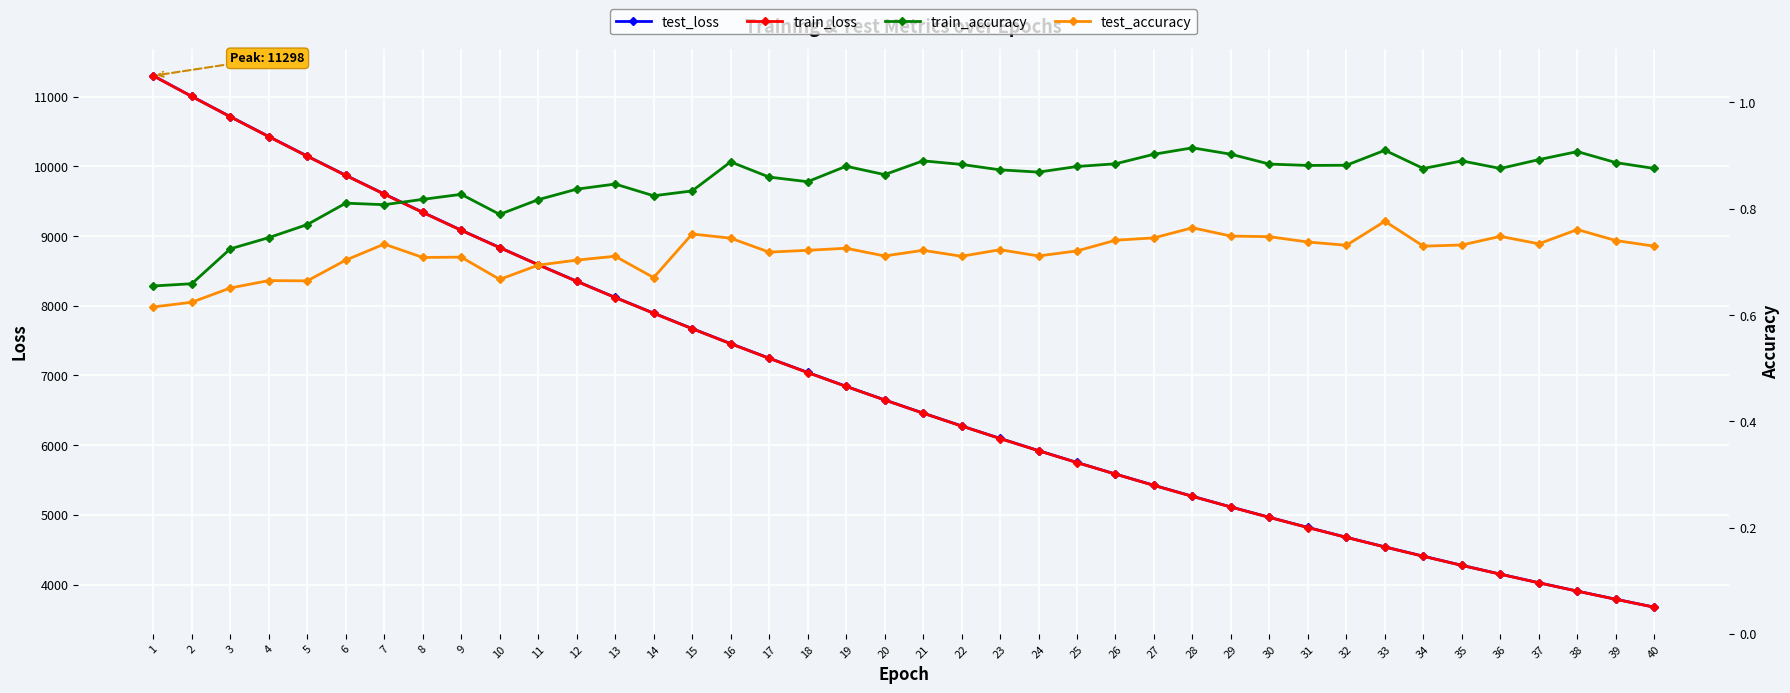

What is the total value across all series at 20?

13298.2